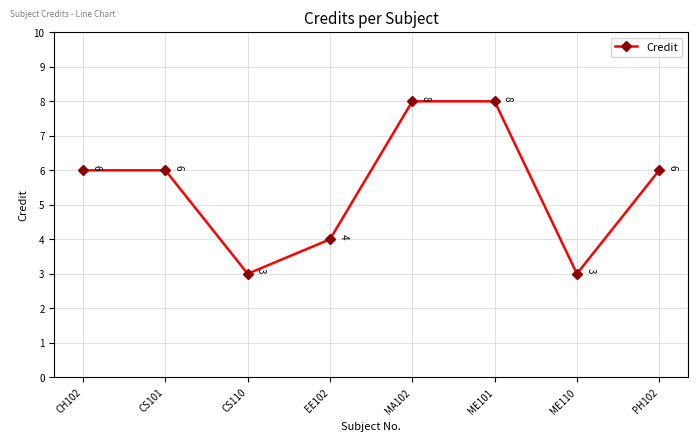

What is the sum of all values?

44